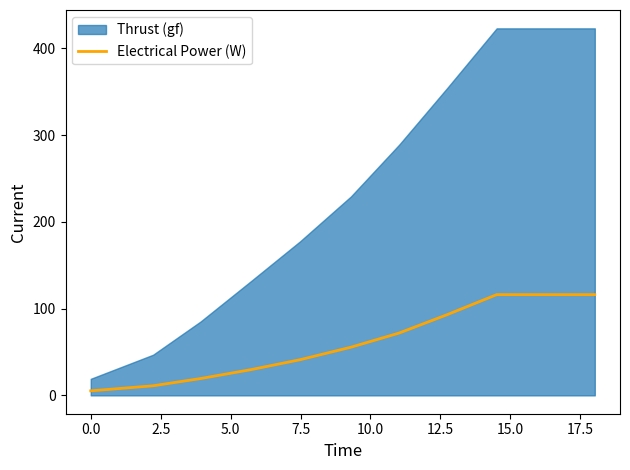

What is the highest value of the Electrical Power (W) series?

116.1